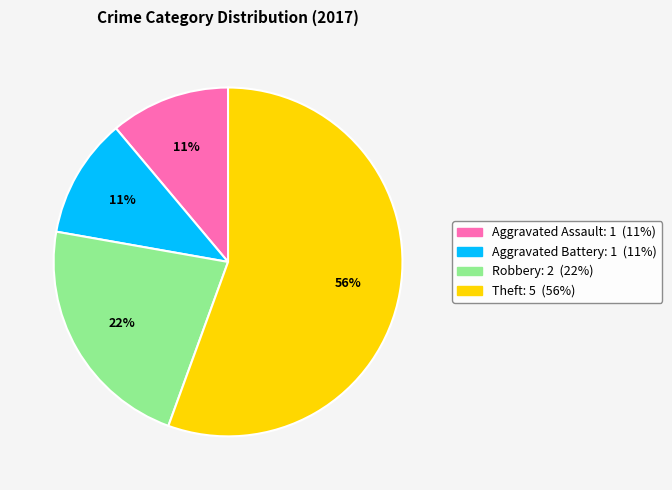

Is there a majority slice in this chart?

Yes